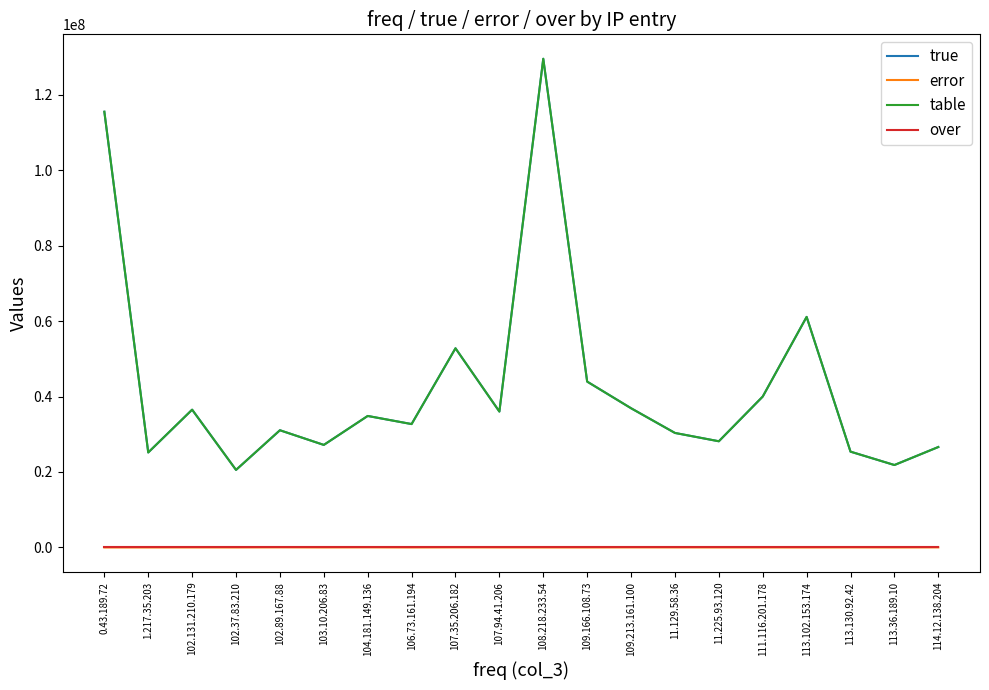

True or false: error has more than 2 points higher than both neighbors.

True